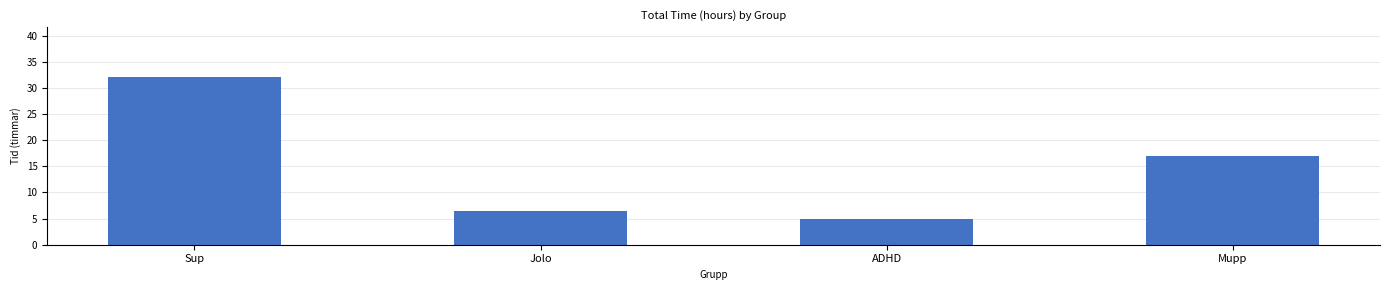

How many data points does each series have?

4